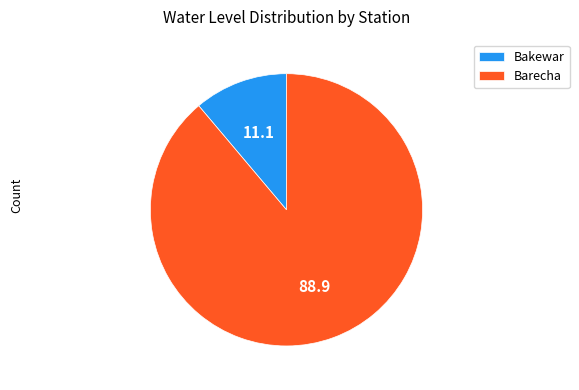

Which has a higher value, Barecha or Bakewar?

Barecha